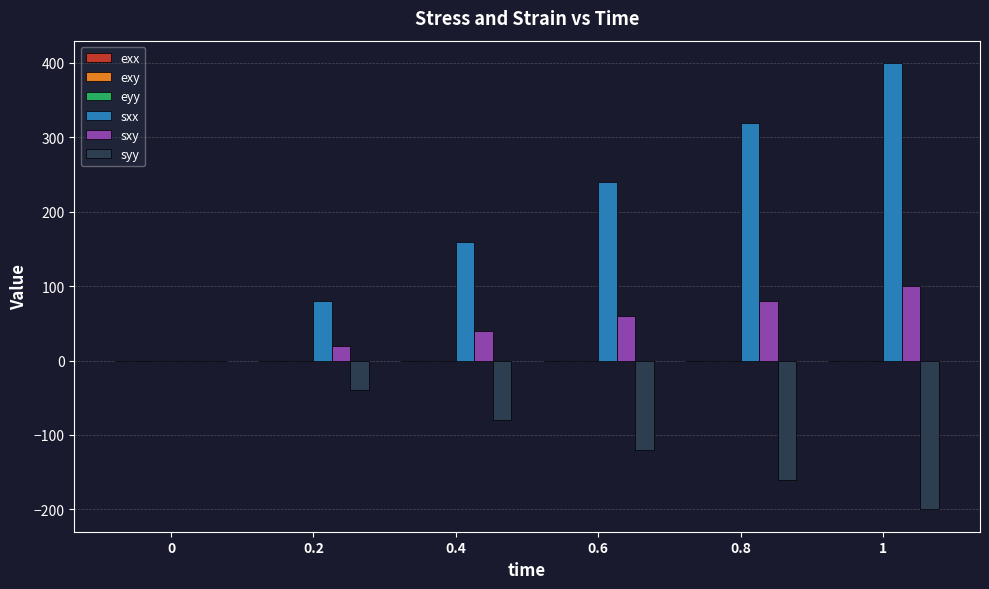

The value of sxx at 0.4 is 240.7. True or false?

False